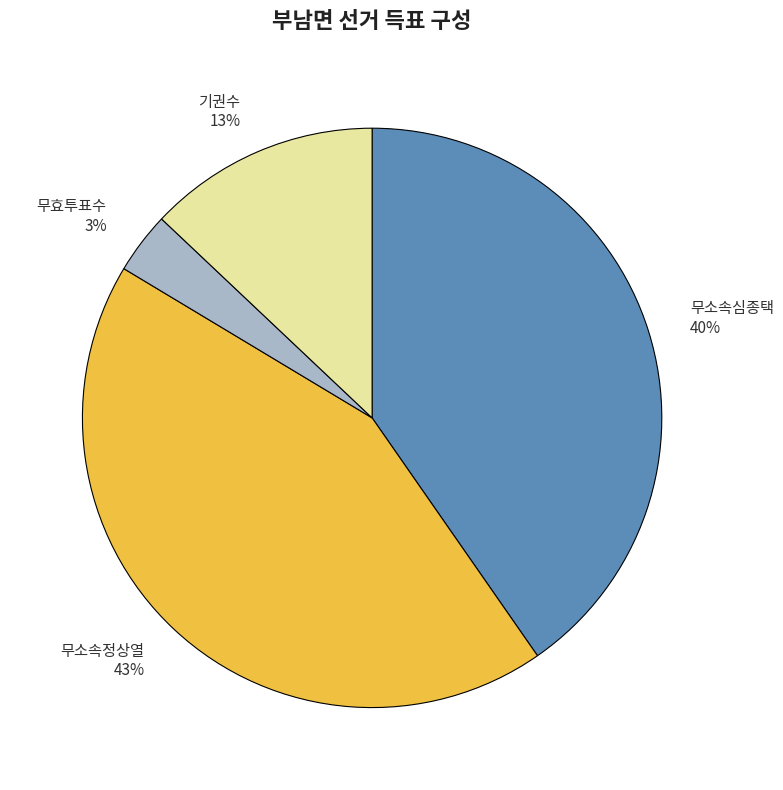

Approximately how many times larger is the value at 무소속심종택 compared to 기권수?

3.1